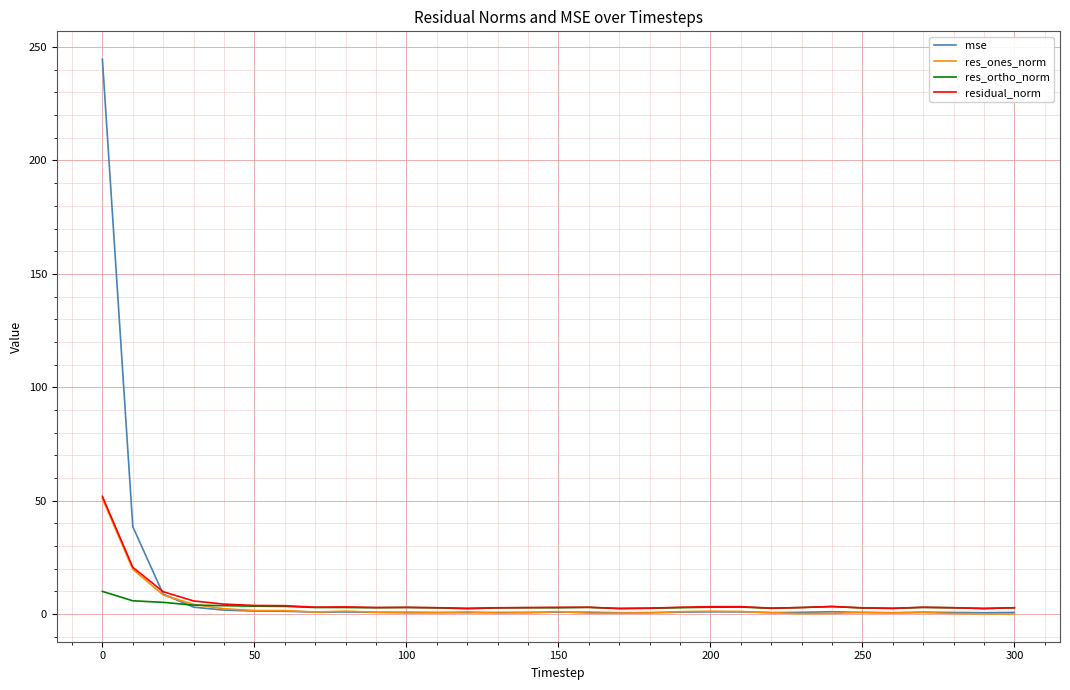

What is the greatest value displayed?

244.7